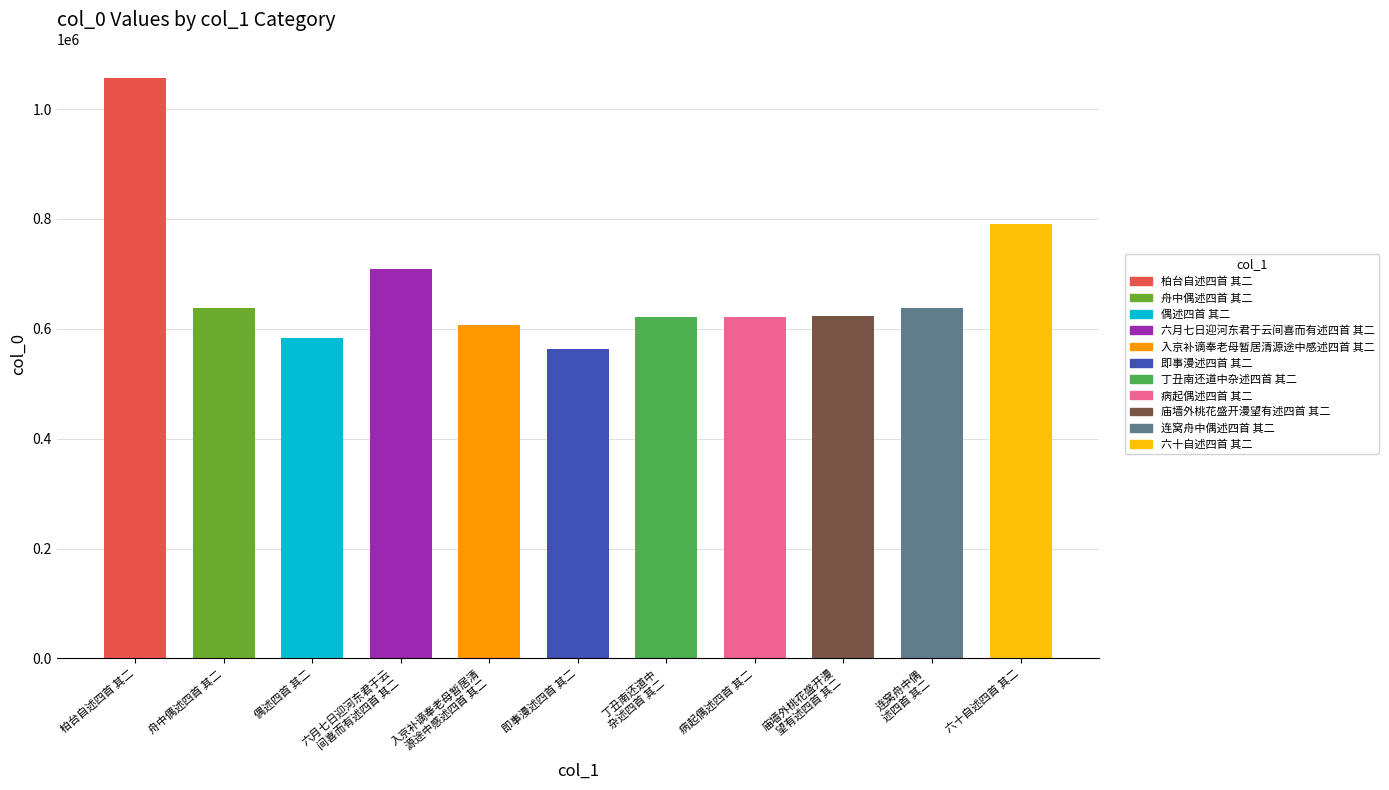

Does the chart contain any negative values?

No